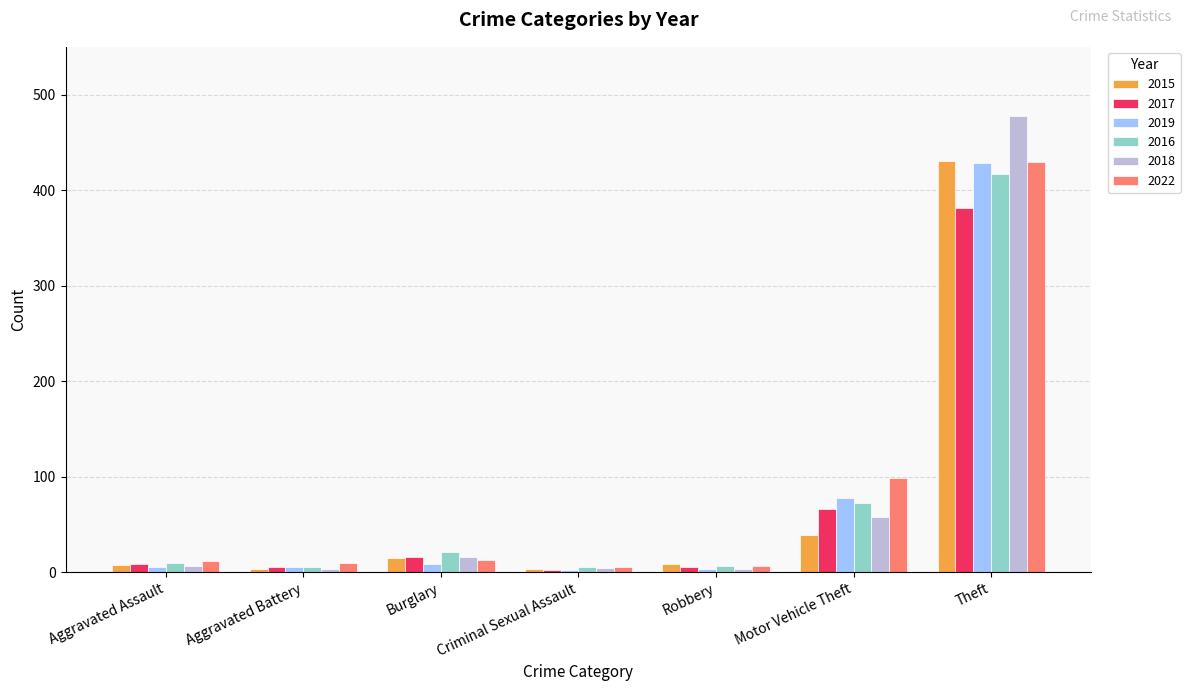

What are all the series names shown in the legend?

2015, 2017, 2019, 2016, 2018, 2022